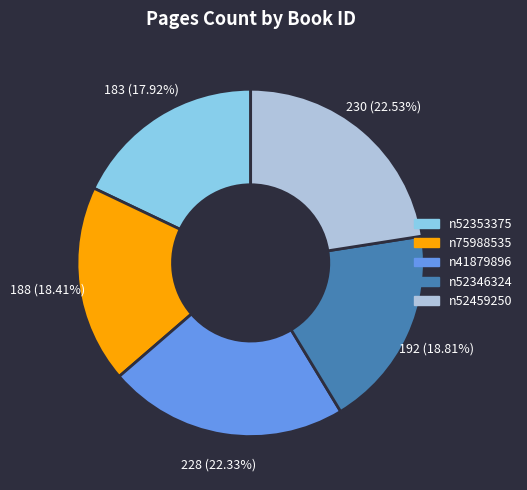

Does n52353375 represent more than half of the total?

No